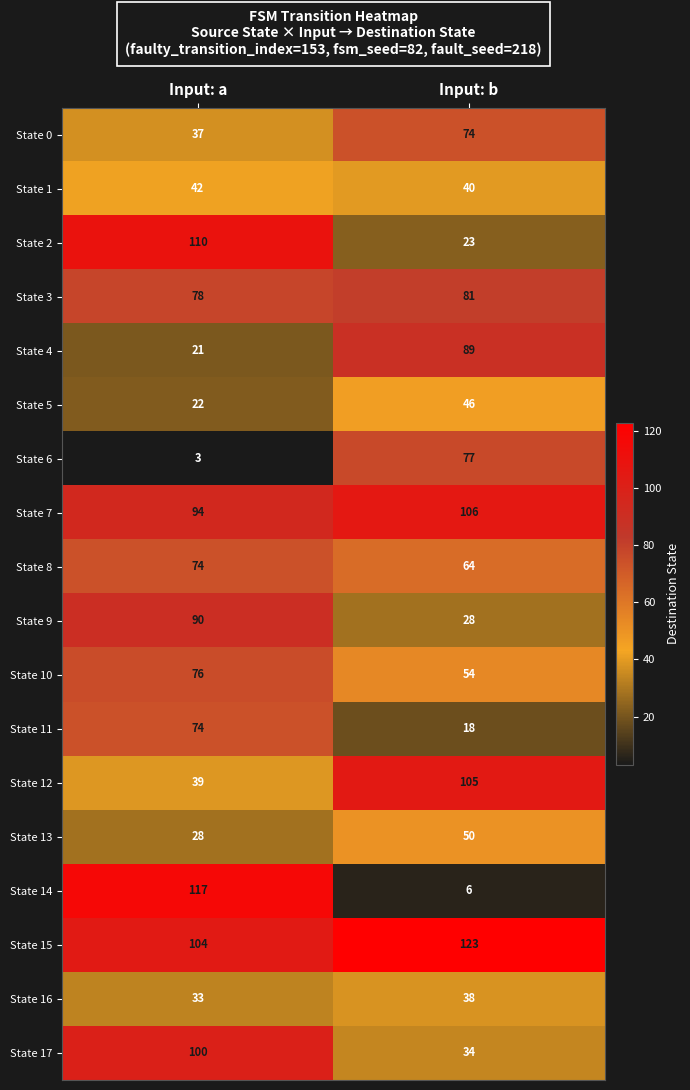

What is the maximum value for State 12?

105